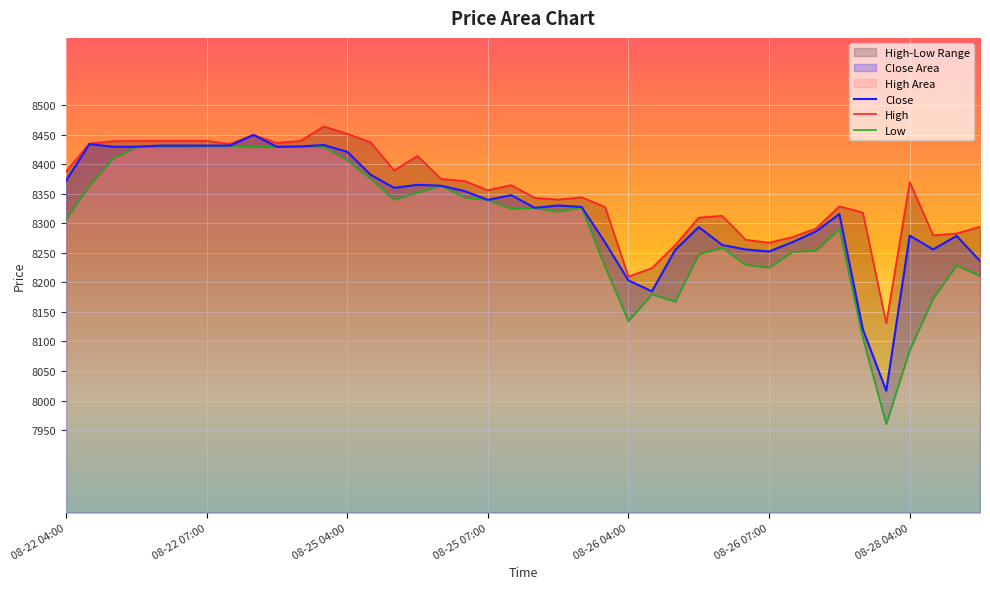

At which category does the chart reach its peak across all series?

08-22 09:30